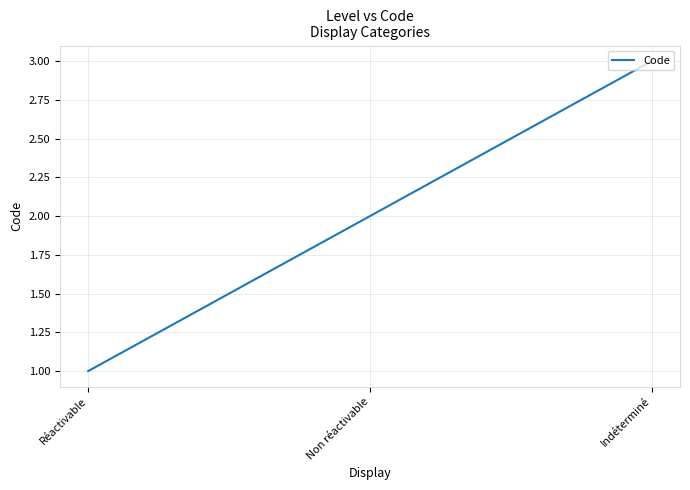

How many series are shown in this chart?

1